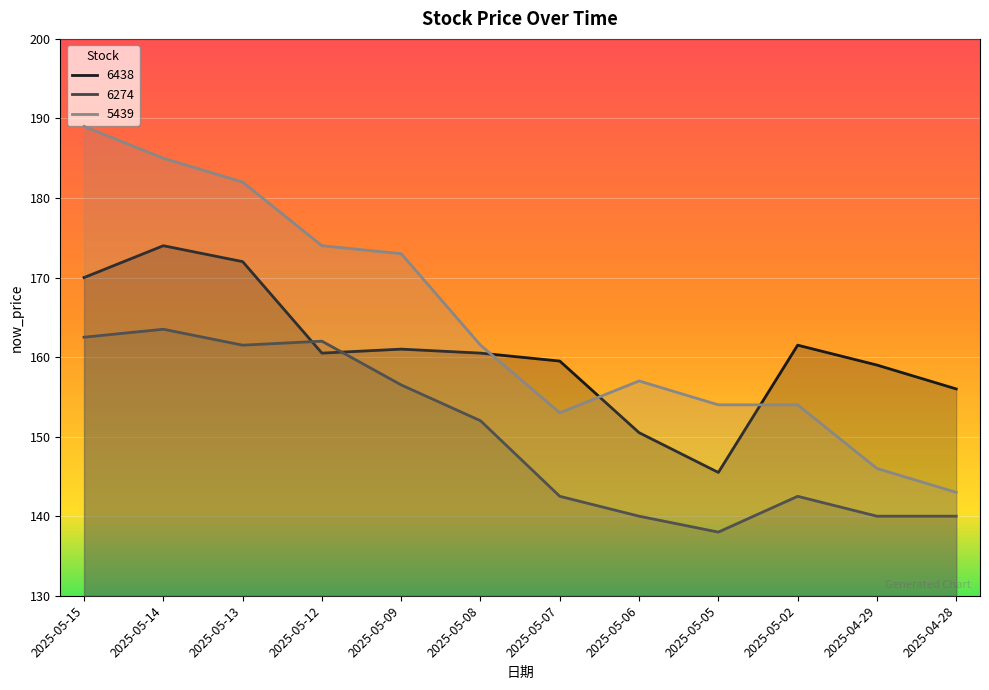

Which category has the lowest value across all series?

2025-05-05